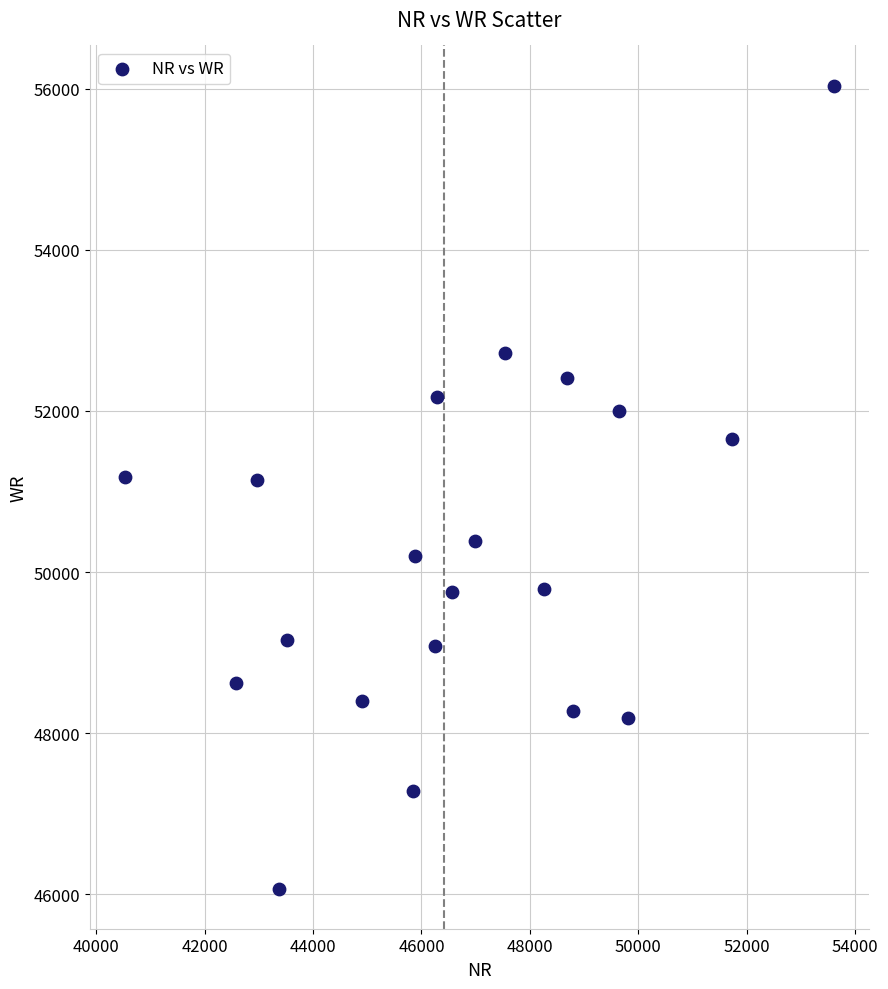

What is the range of X values (max minus min)?

13062.8